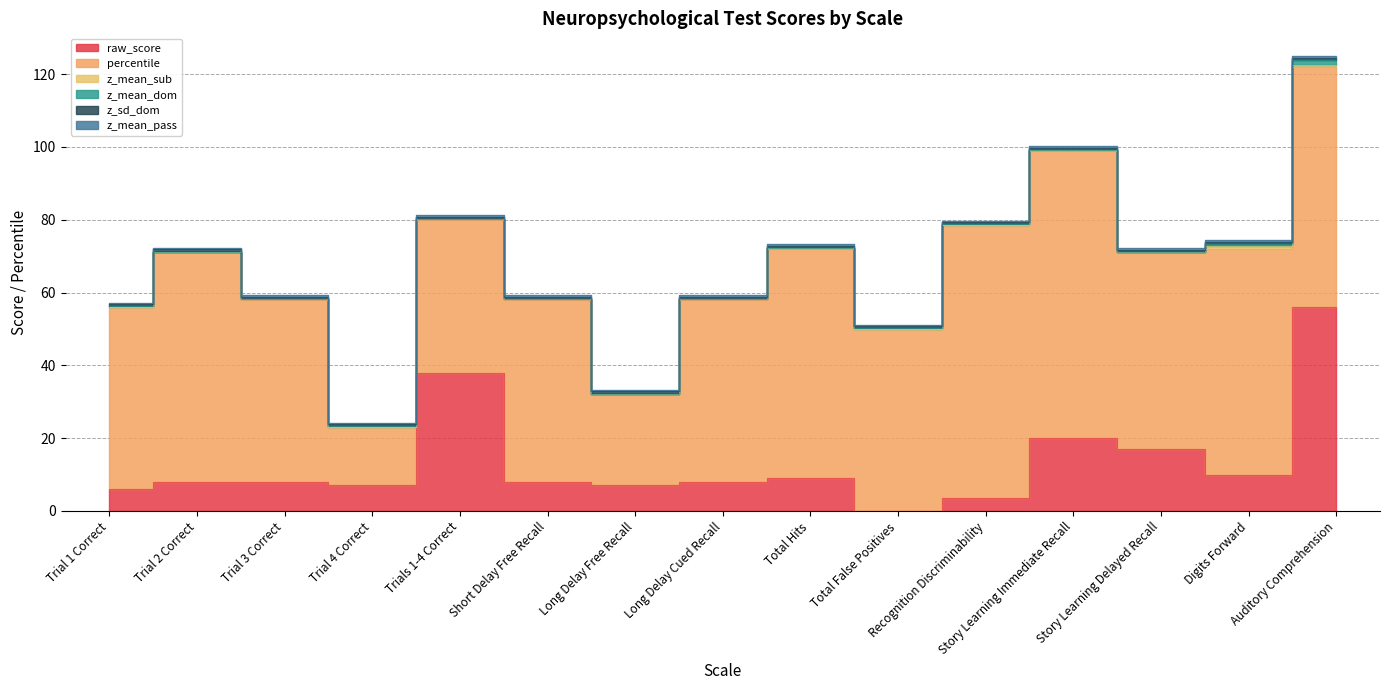

How many data points does each series have?

15